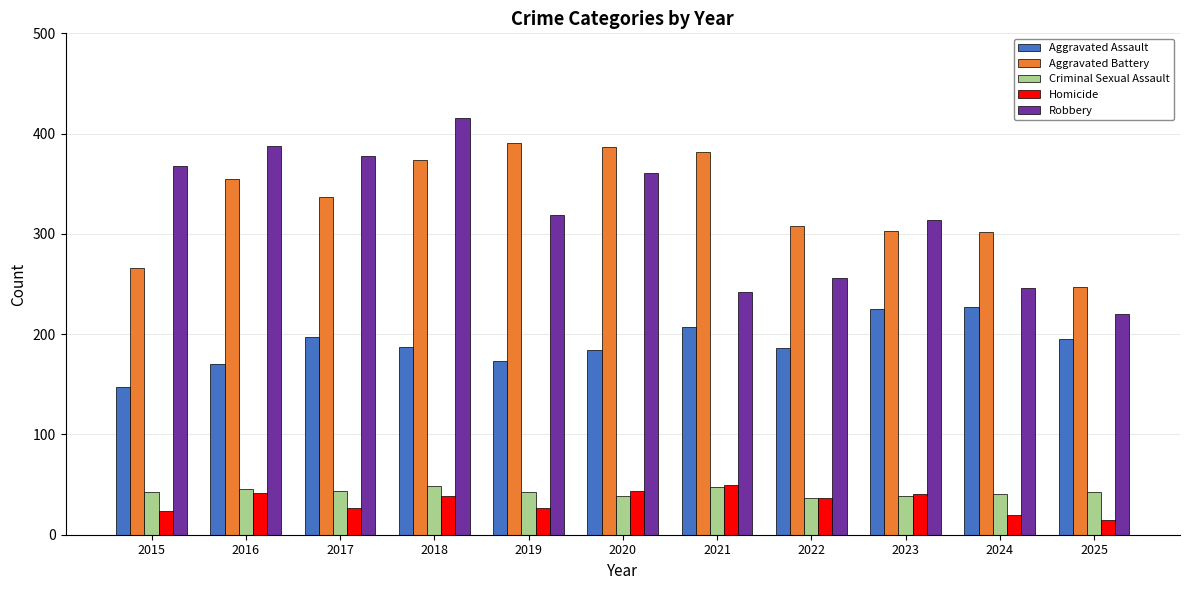

What is the difference between the maximum and minimum values in the Criminal Sexual Assault series?

12